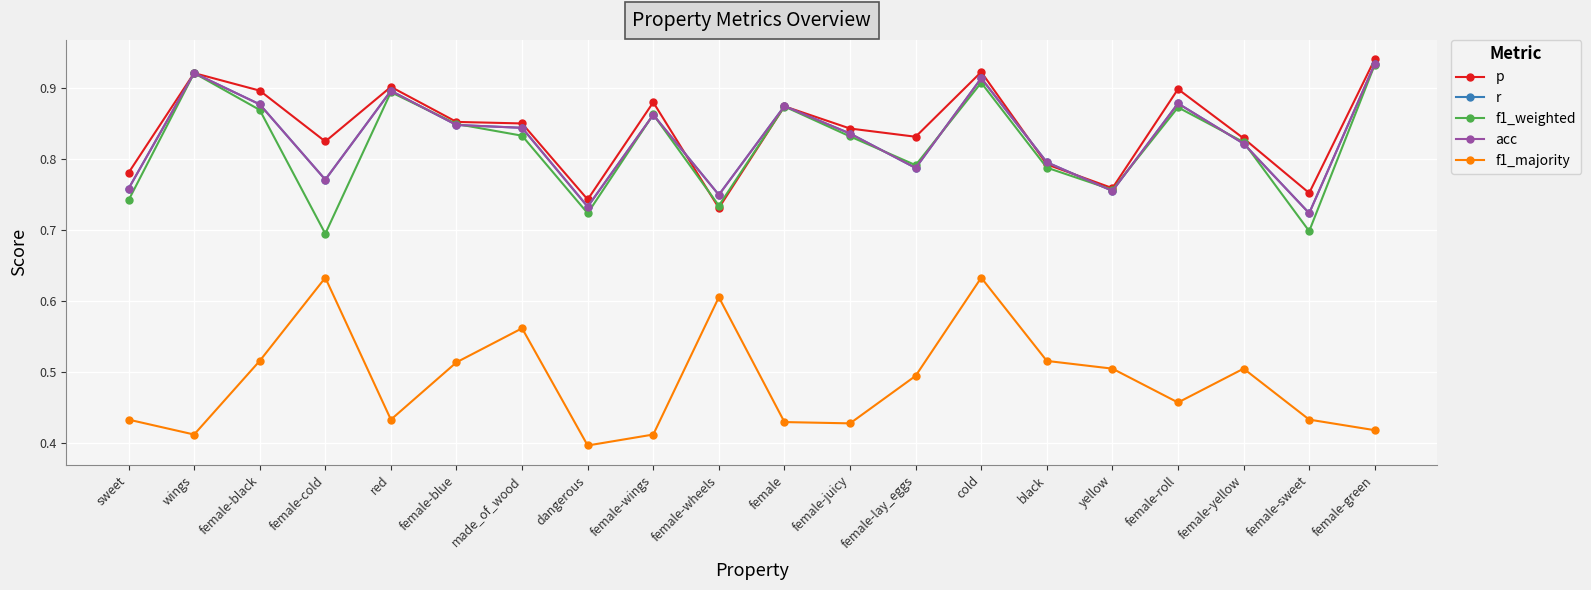

Where is the first local minimum for p?

female-cold